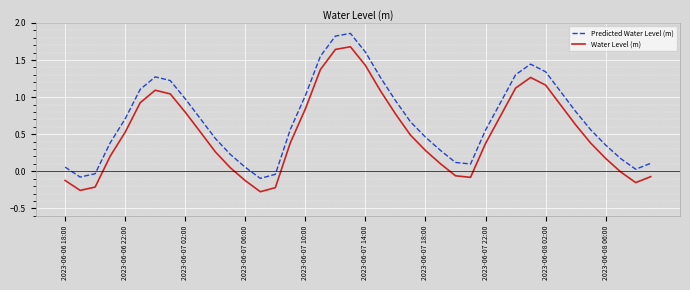

True or false: Water Level (m) and Predicted Water Level (m) intersect in this chart.

False